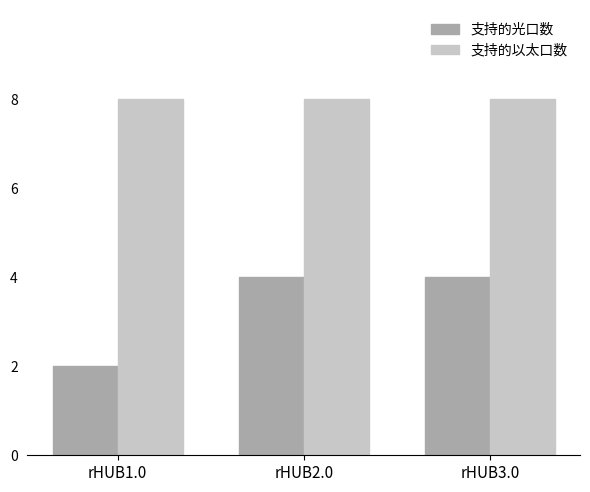

Which series has the widest spread of values?

支持的光口数